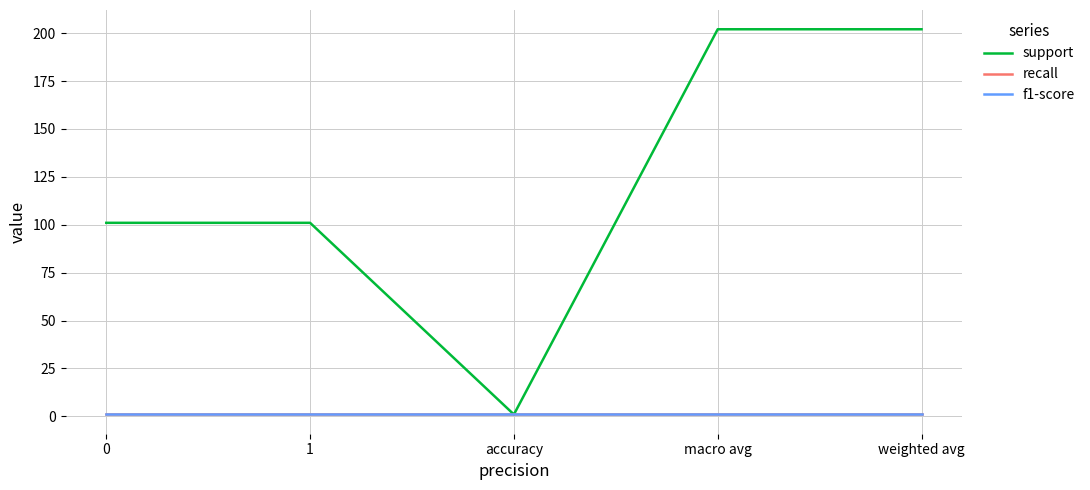

The recall series shows 2 at 0. True or false?

False